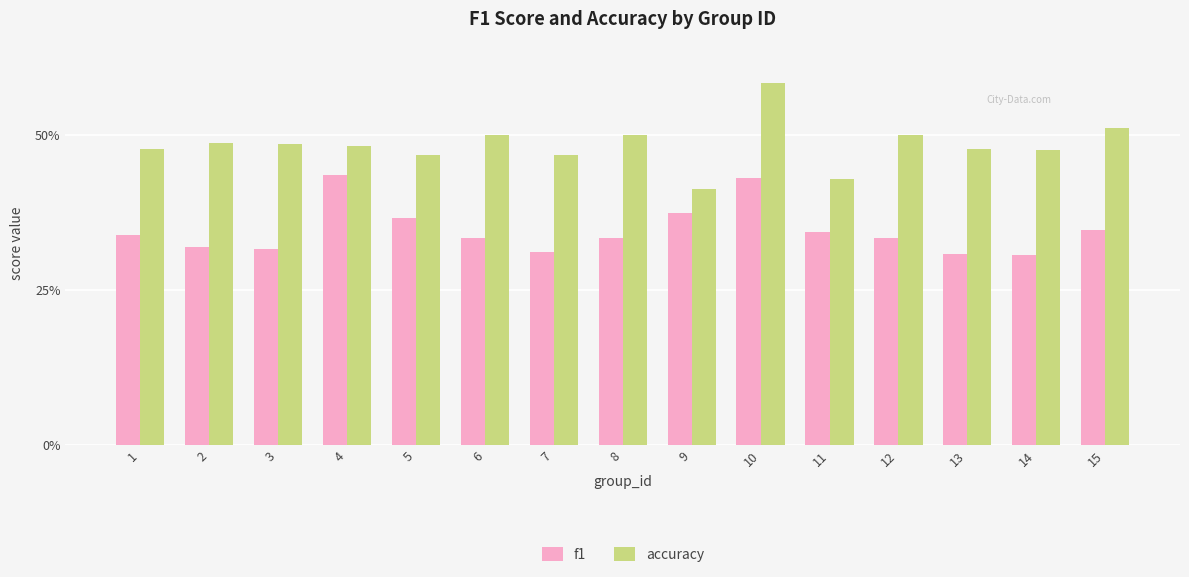

Does the chart contain any negative values?

No